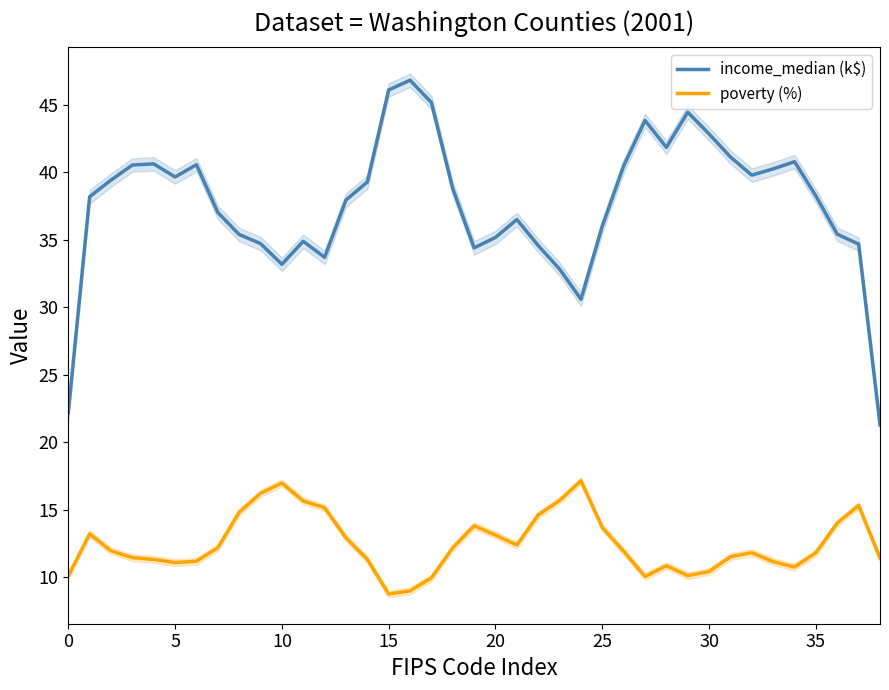

Which series changed the most between 15 and 23?

income_median (k$)